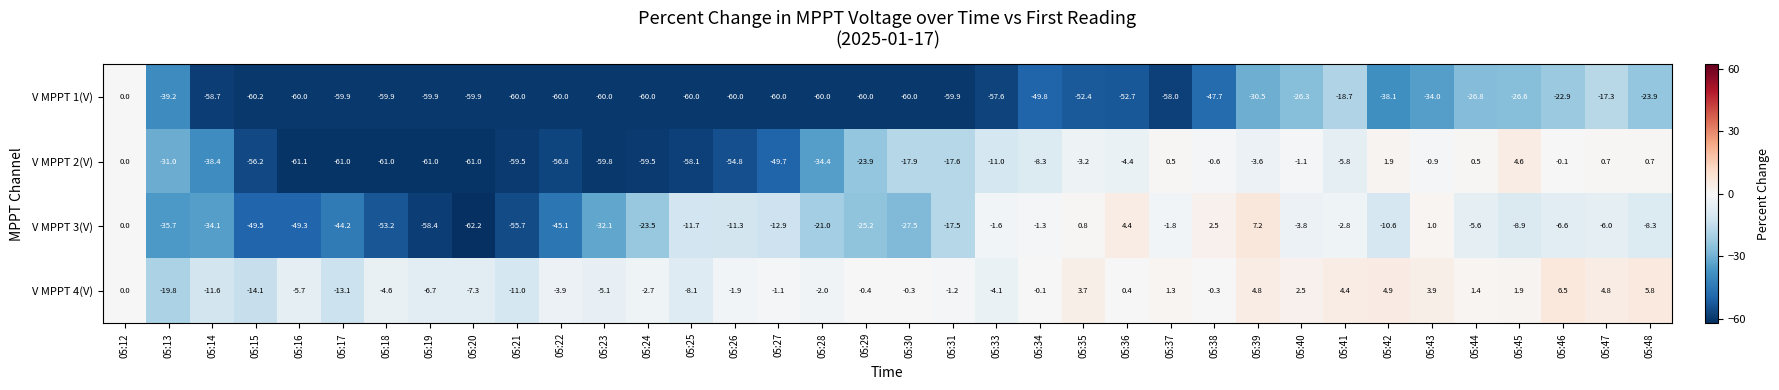

What is the difference between the V MPPT 2(V) values at 05:46 and 05:33?

10.9